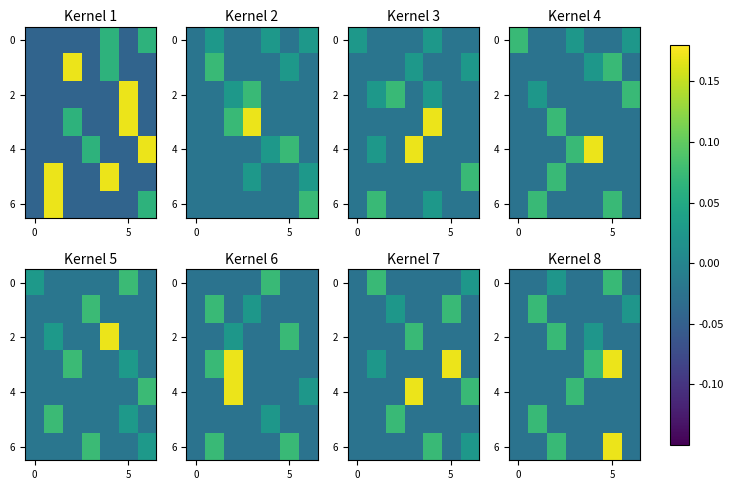

What is the spread (max minus min) of values at 4?

0.1